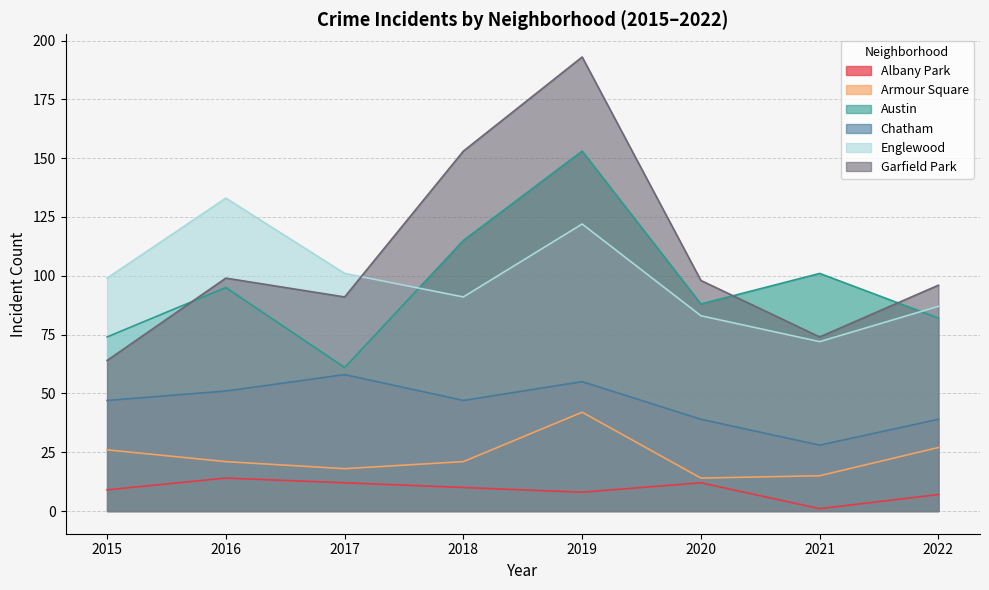

At which category does Garfield Park reach its first local peak?

2016